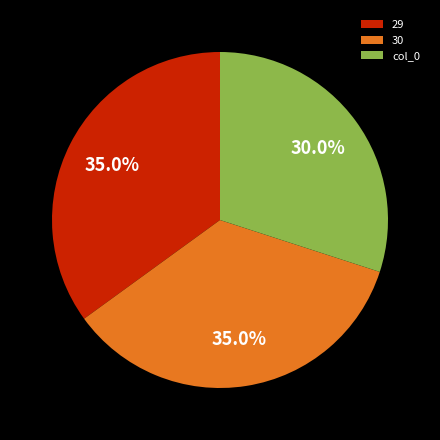

Is 29 the majority of the pie?

No